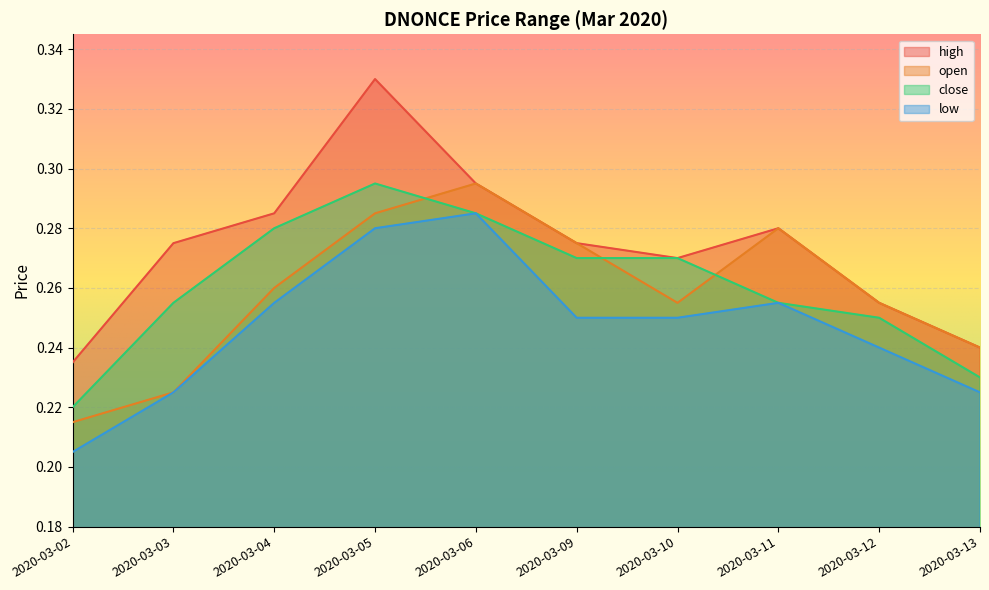

What are all the series names shown in the legend?

high, open, close, low